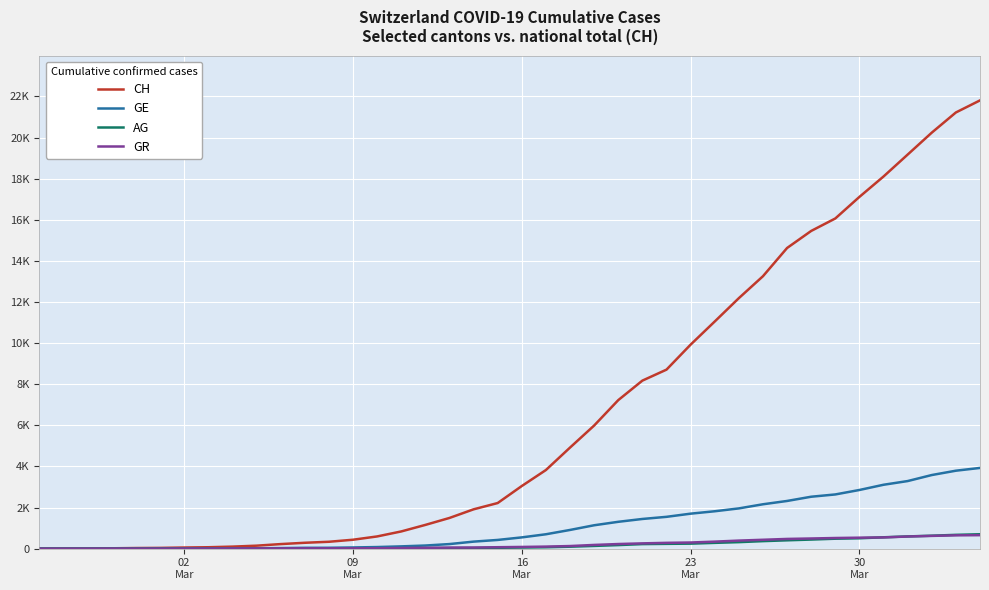

What are all the series names shown in the legend?

CH, GE, AG, GR